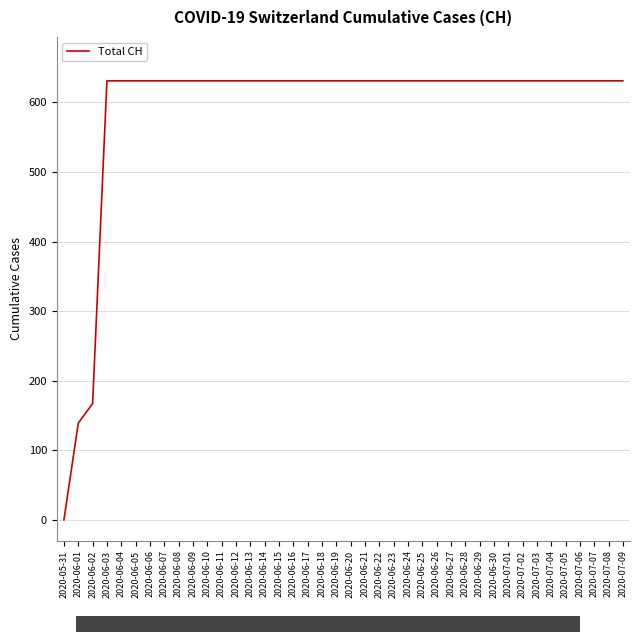

What is the value of the 31st point from the left?

631